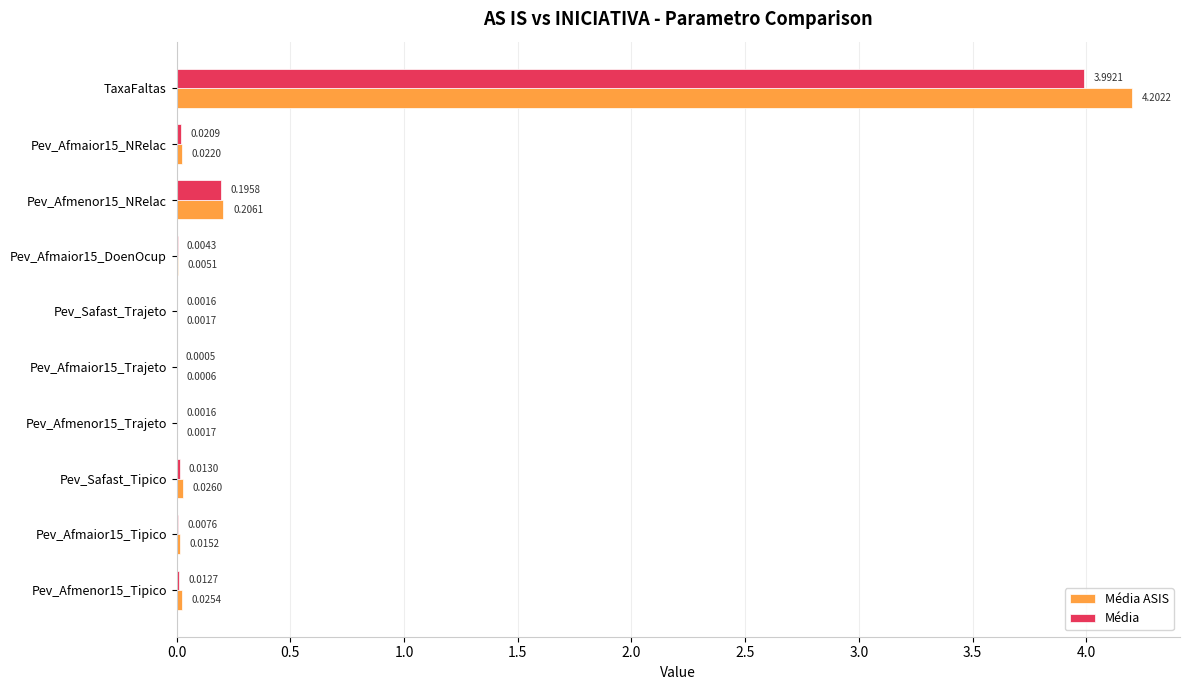

What is the maximum value shown in the chart?

4.2